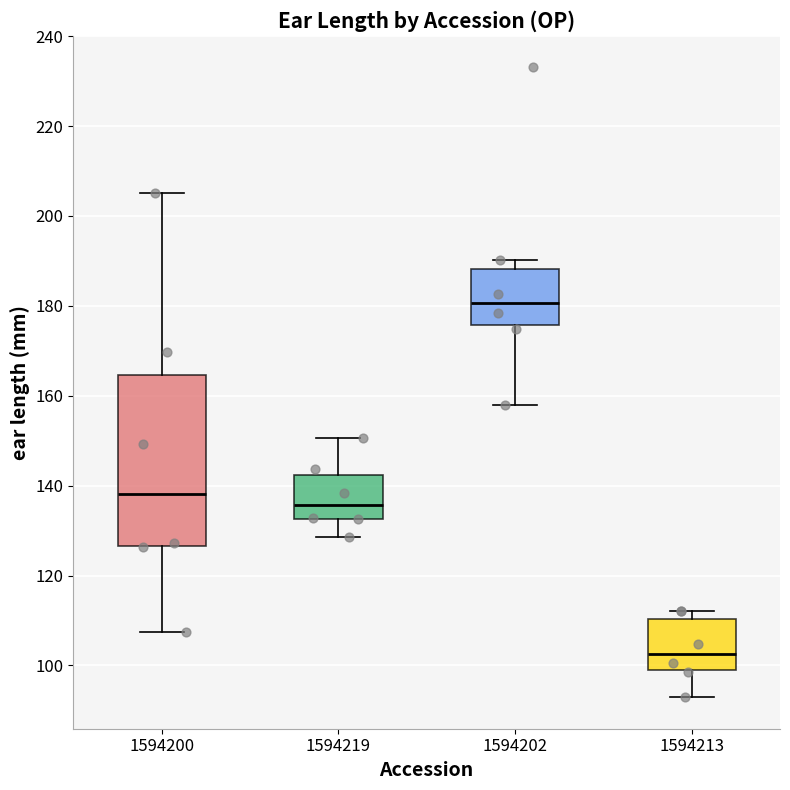

Which box is the tallest, from its lower edge to its upper edge?

1594200